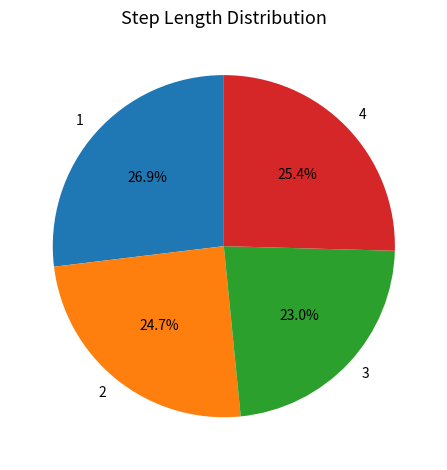

What percentage is the 1 slice, to the nearest percent?

27%